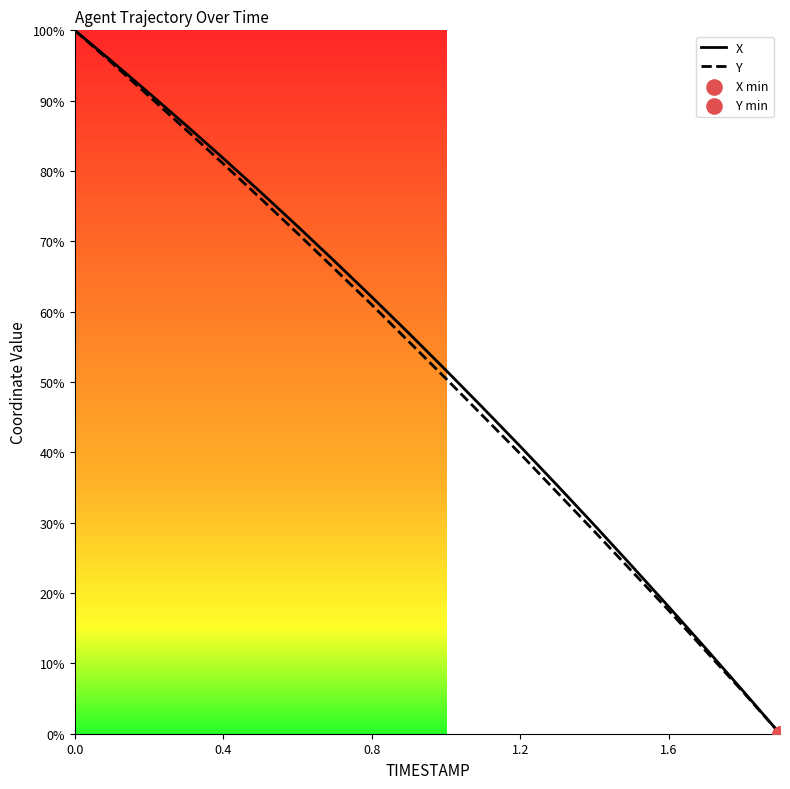

What are all the series names shown in the legend?

X, Y